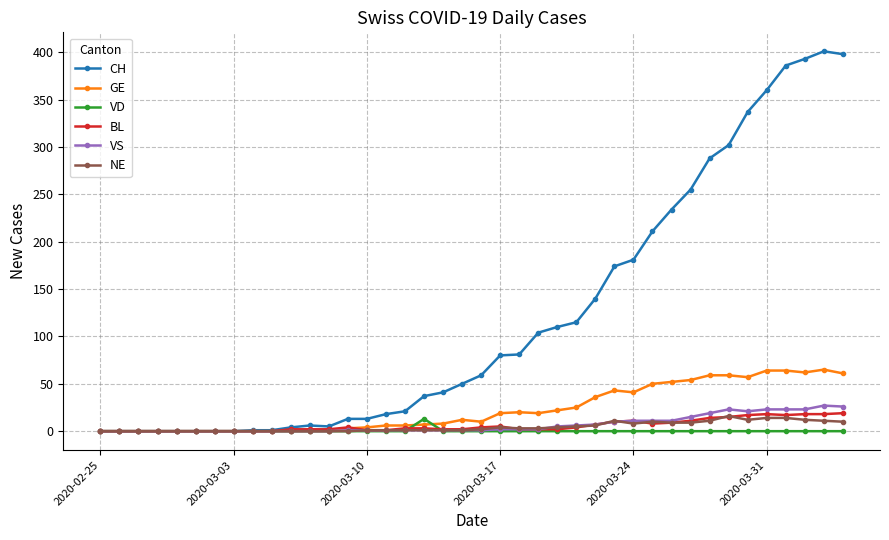

What is the highest value of the NE series?

16